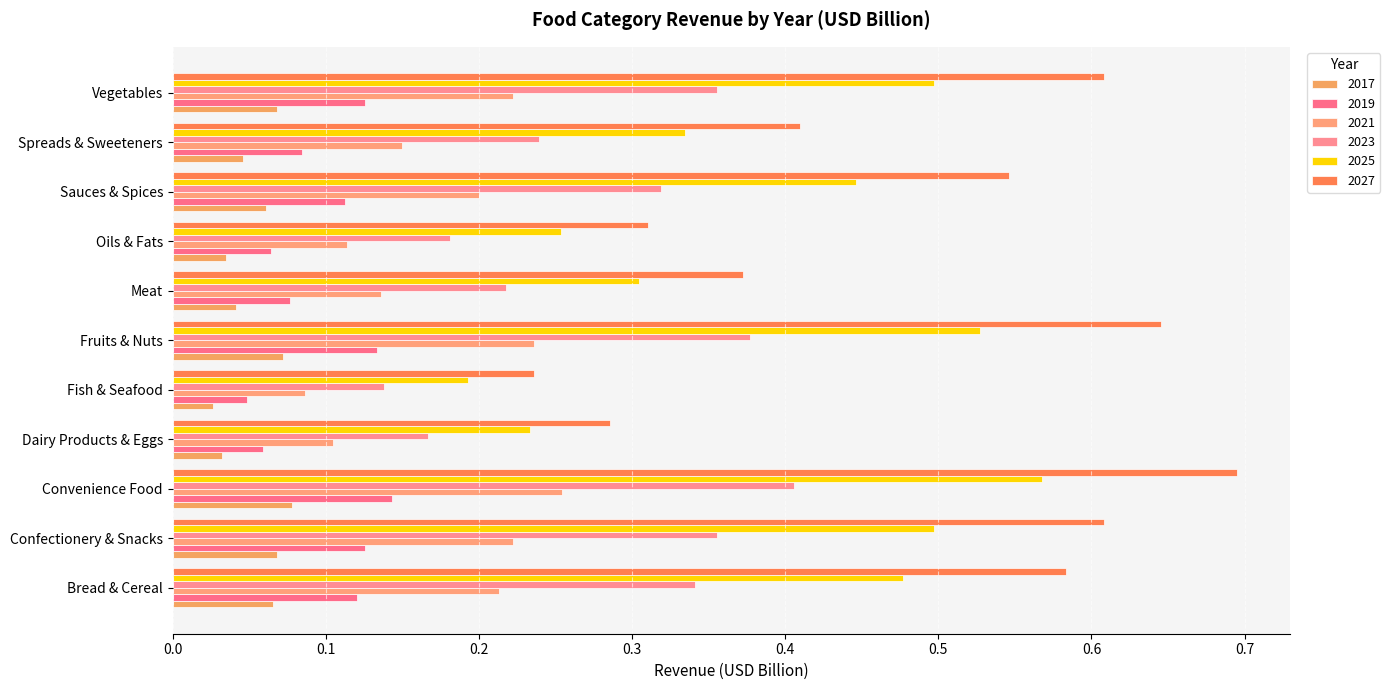

Reading right to left, what are all the values shown in this chart?

2017: 0.1	0.0	0.1	0.0	0.0	0.1	0.0	0.0	0.1	0.1	0.1
2019: 0.1	0.1	0.1	0.1	0.1	0.1	0.0	0.1	0.1	0.1	0.1
2021: 0.2	0.1	0.2	0.1	0.1	0.2	0.1	0.1	0.3	0.2	0.2
2023: 0.4	0.2	0.3	0.2	0.2	0.4	0.1	0.2	0.4	0.4	0.3
2025: 0.5	0.3	0.4	0.3	0.3	0.5	0.2	0.2	0.6	0.5	0.5
2027: 0.6	0.4	0.5	0.3	0.4	0.6	0.2	0.3	0.7	0.6	0.6